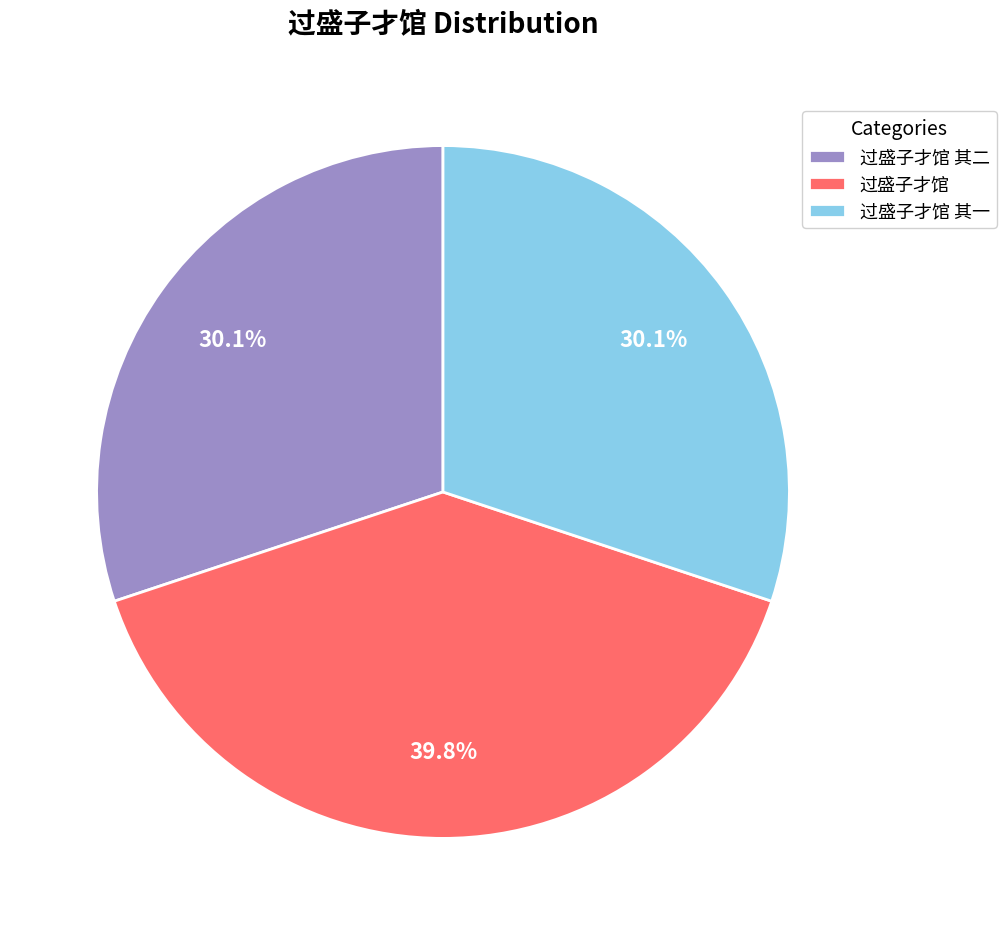

How many slices are in this pie chart?

3